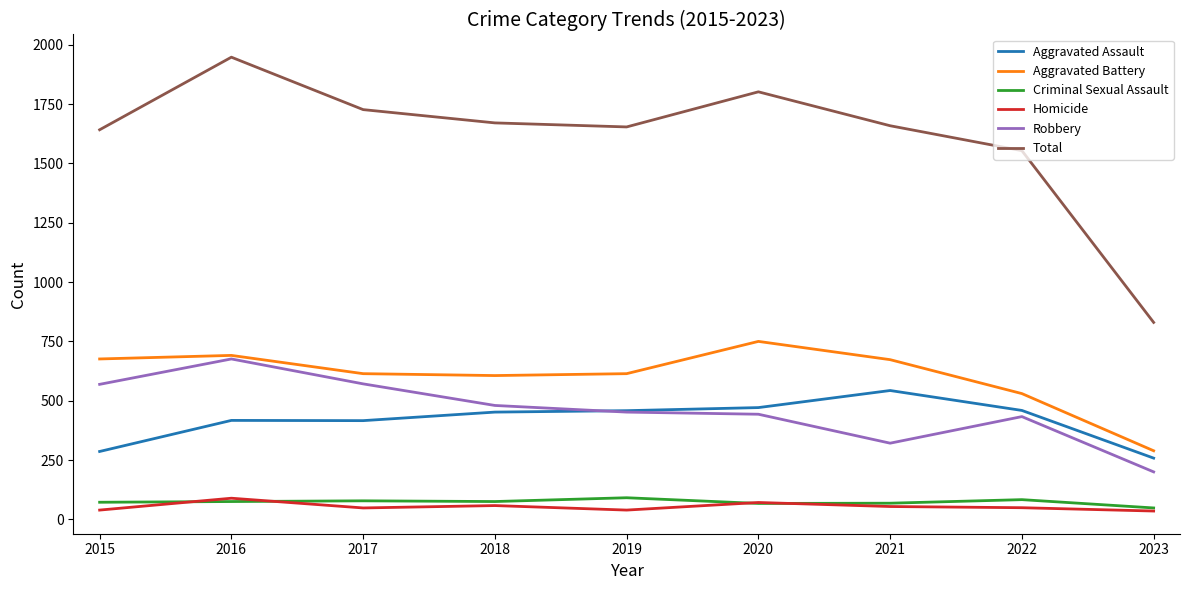

What is the lowest value of the Criminal Sexual Assault series?

48